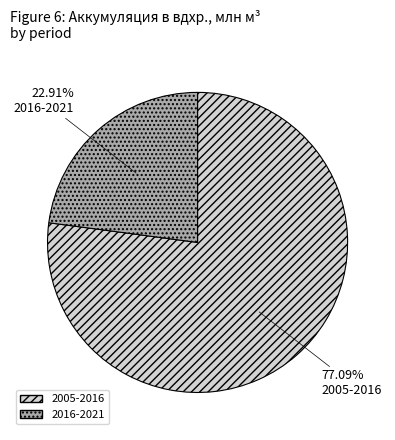

How many slices are in this pie chart?

2